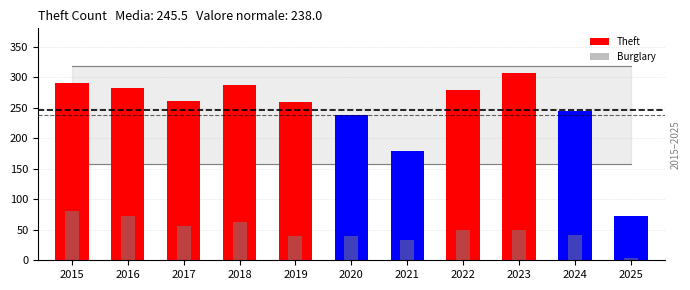

At which label does Motor Vehicle Theft reach its peak?

2023